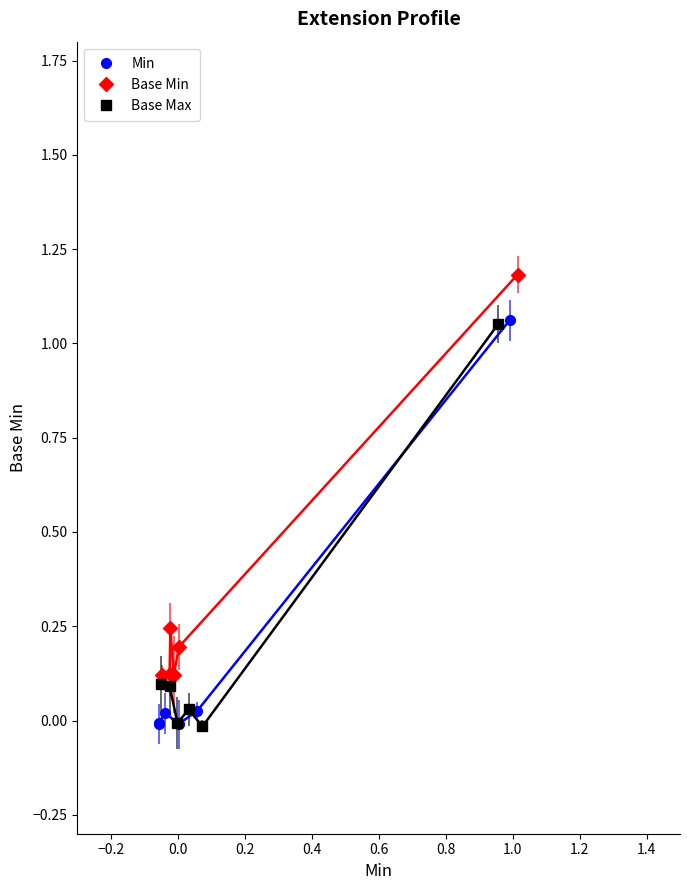

How many lines are shown in the chart?

3